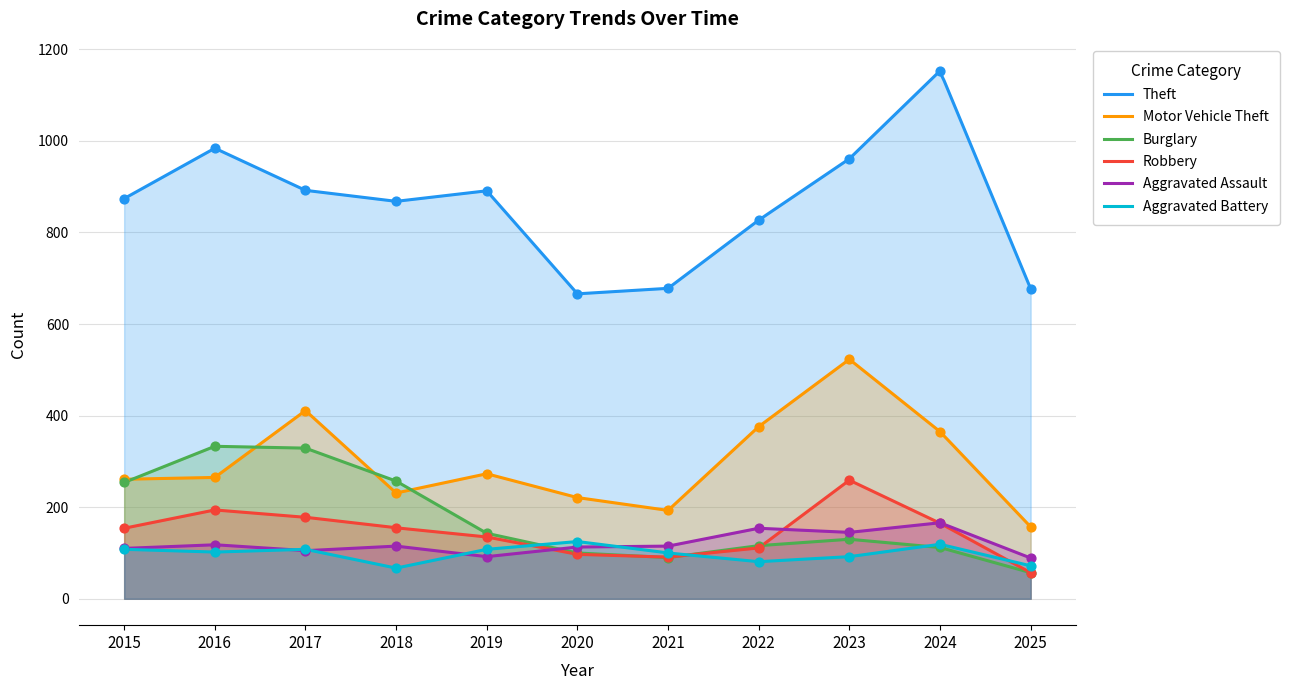

What is the total value across all series at 2015?

1761